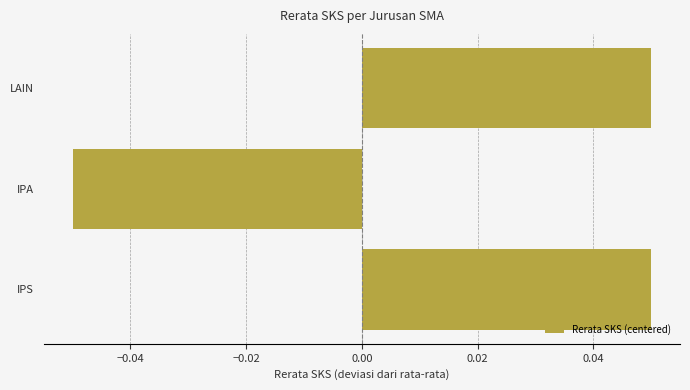

The value at IPS is 0.0. True or false?

False